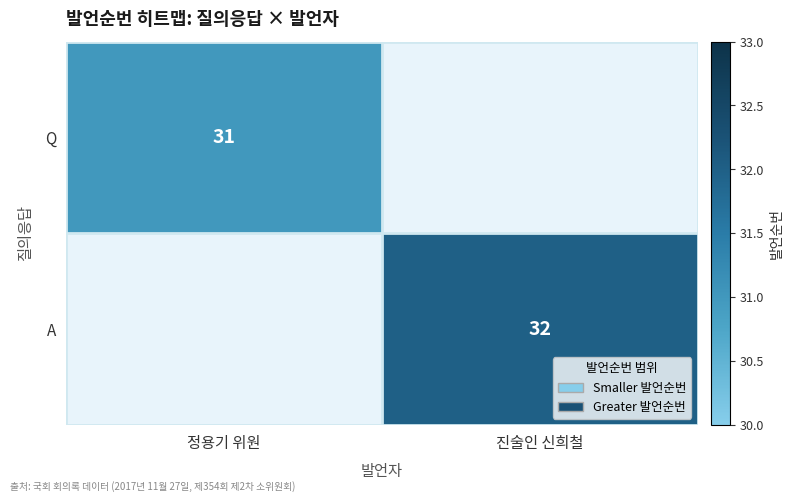

True or false: Q has a value of 43 at 정용기 위원.

False